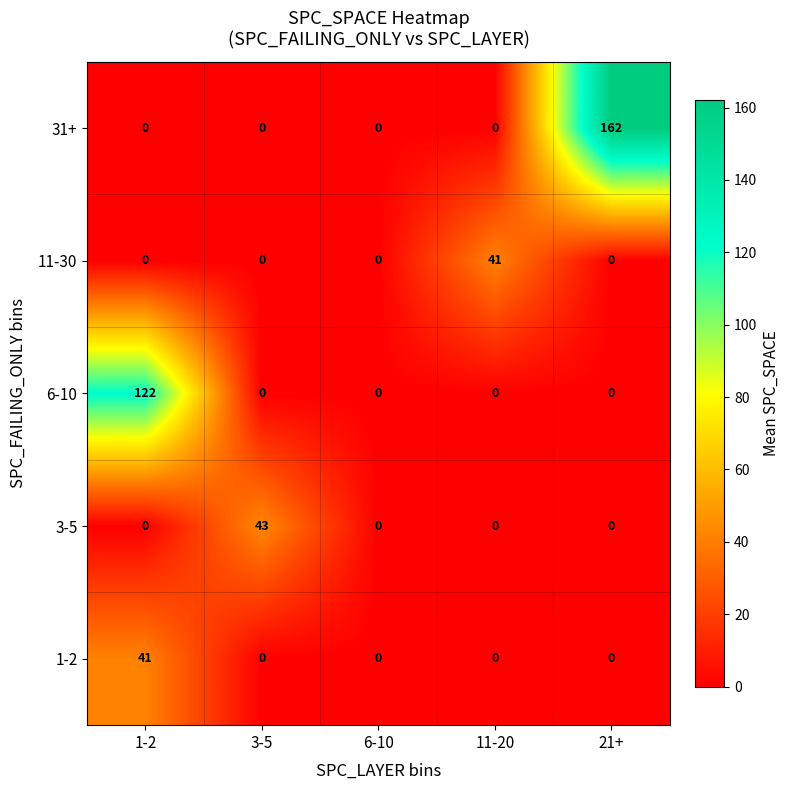

Reading left to right, transcribe all the data shown in this chart.

31+: 1-2=0	3-5=0	6-10=0	11-20=0	21+=162
11-30: 1-2=0	3-5=0	6-10=0	11-20=41	21+=0
6-10: 1-2=122	3-5=0	6-10=0	11-20=0	21+=0
3-5: 1-2=0	3-5=43	6-10=0	11-20=0	21+=0
1-2: 1-2=41	3-5=0	6-10=0	11-20=0	21+=0